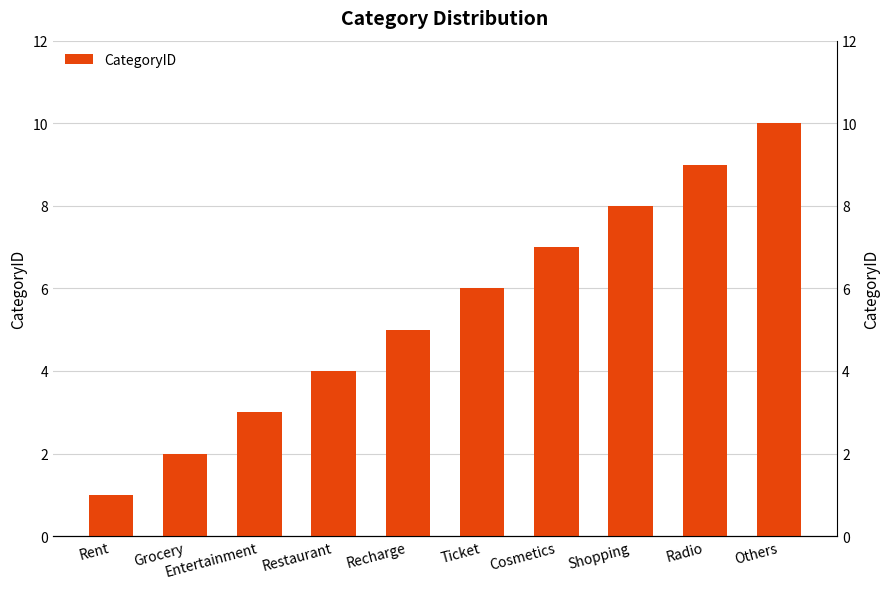

What is the label of the 2nd bar from the right?

Radio